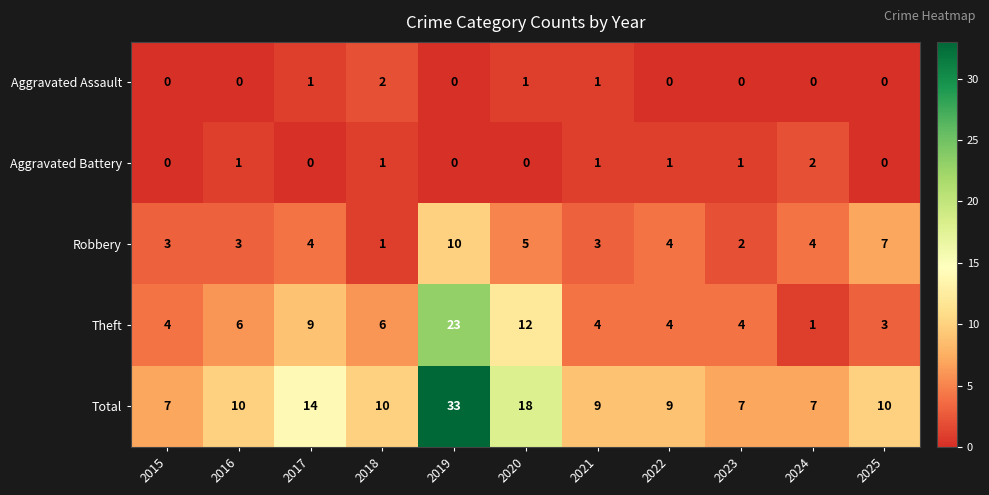

Count the Aggravated Battery values in the range 0 to 1.

10